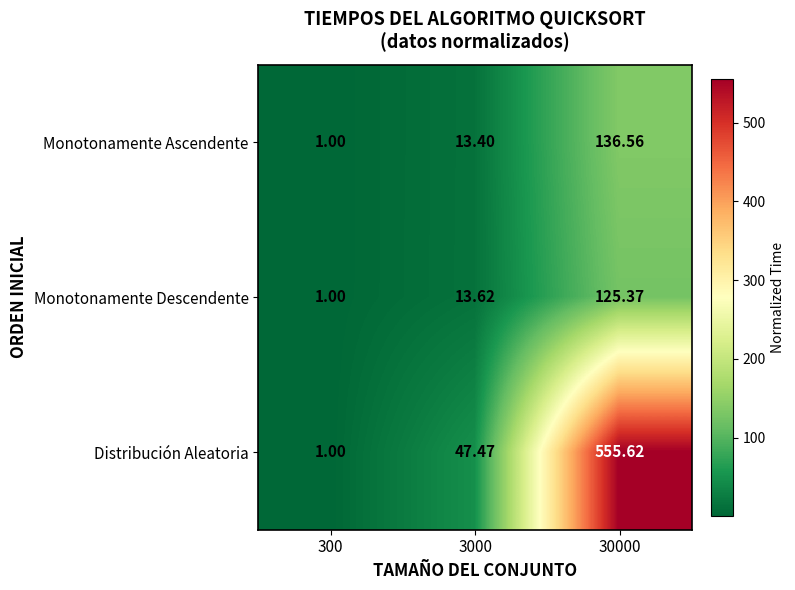

List the series in order of their peak value, lowest first.

Monotonamente Descendente, Monotonamente Ascendente, Distribución Aleatoria